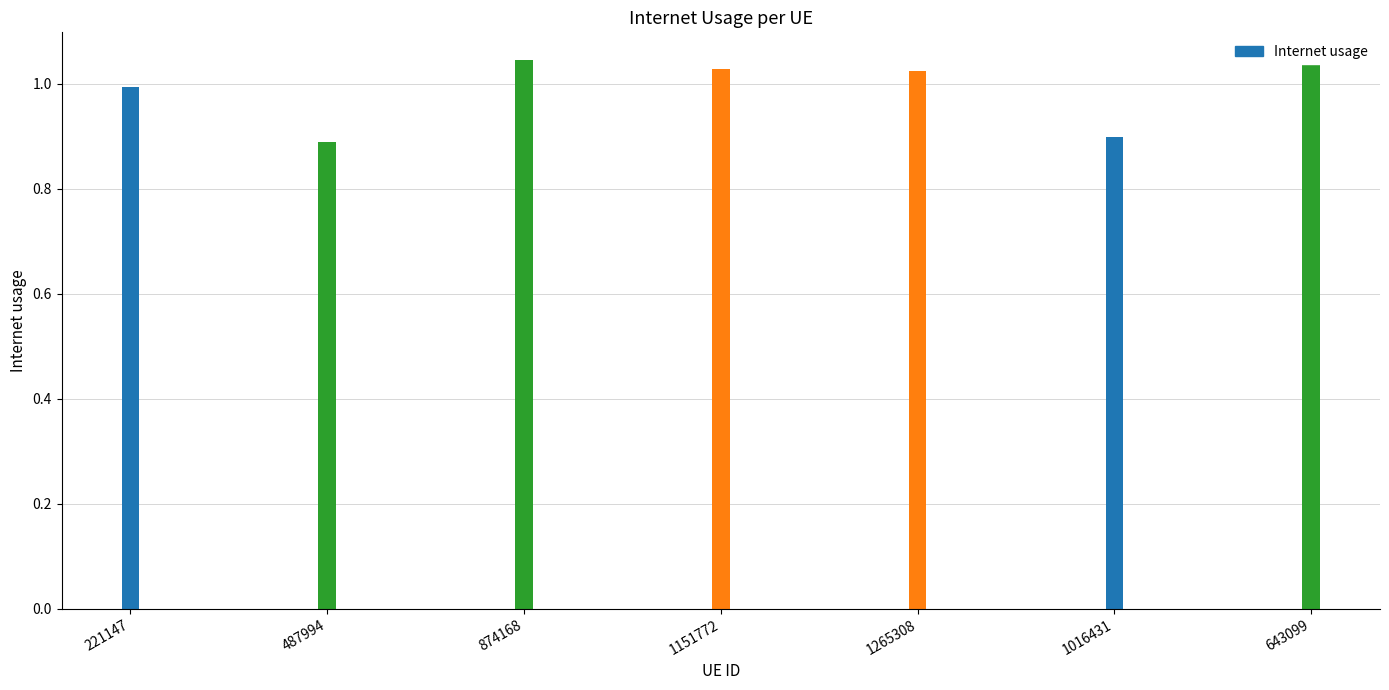

What is the value of the 4th bar from the left?

1.0